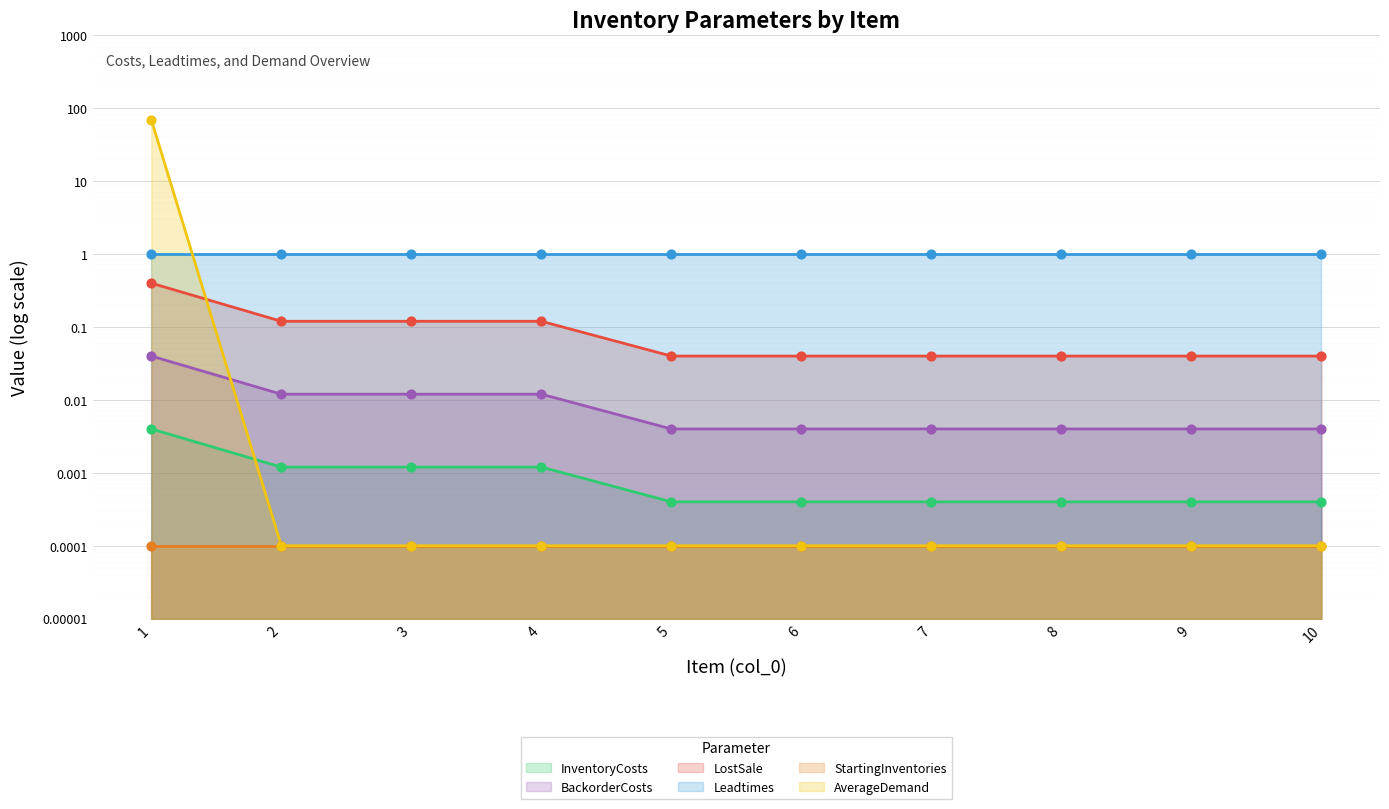

Which series has the largest Y range (max minus min)?

AverageDemand